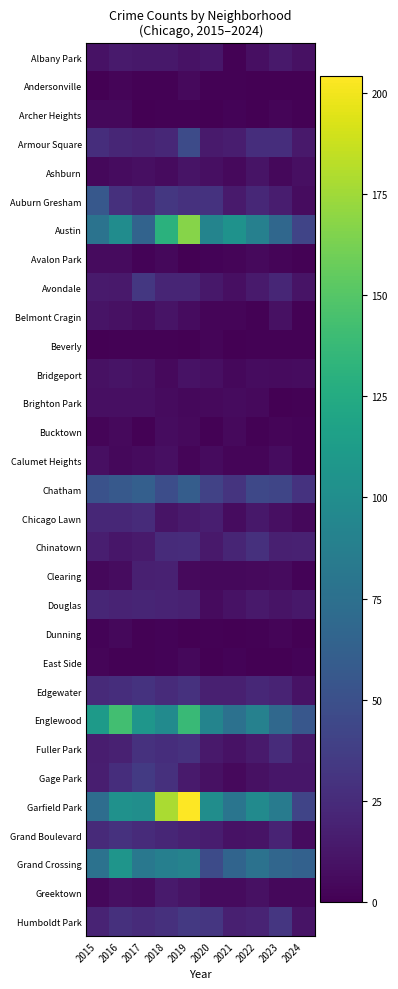

Reading left to right, list all the values displayed in this chart.

Albany Park: 2015=10	2016=15	2017=13	2018=13	2019=10	2020=12	2021=1	2022=8	2023=14	2024=9
Andersonville: 2015=0	2016=3	2017=1	2018=1	2019=5	2020=1	2021=1	2022=0	2023=0	2024=0
Archer Heights: 2015=4	2016=4	2017=0	2018=1	2019=1	2020=0	2021=2	2022=0	2023=3	2024=1
Armour Square: 2015=27	2016=22	2017=20	2018=23	2019=47	2020=15	2021=16	2022=27	2023=27	2024=14
Ashburn: 2015=4	2016=7	2017=8	2018=6	2019=11	2020=8	2021=5	2022=11	2023=4	2024=8
Auburn Gresham: 2015=56	2016=28	2017=23	2018=33	2019=29	2020=30	2021=15	2022=23	2023=16	2024=7
Austin: 2015=78	2016=99	2017=65	2018=130	2019=167	2020=92	2021=104	2022=89	2023=68	2024=42
Avalon Park: 2015=6	2016=6	2017=2	2018=4	2019=0	2020=2	2021=3	2022=5	2023=3	2024=1
Avondale: 2015=15	2016=14	2017=33	2018=21	2019=21	2020=13	2021=8	2022=15	2023=22	2024=11
Belmont Cragin: 2015=11	2016=9	2017=7	2018=11	2019=7	2020=3	2021=3	2022=1	2023=9	2024=1
Beverly: 2015=0	2016=1	2017=1	2018=1	2019=0	2020=3	2021=0	2022=1	2023=1	2024=1
Bridgeport: 2015=9	2016=11	2017=9	2018=5	2019=10	2020=8	2021=4	2022=7	2023=6	2024=7
Brighton Park: 2015=8	2016=8	2017=8	2018=6	2019=4	2020=5	2021=6	2022=5	2023=0	2024=1
Bucktown: 2015=3	2016=5	2017=1	2018=7	2019=5	2020=1	2021=5	2022=1	2023=3	2024=2
Calumet Heights: 2015=8	2016=4	2017=6	2018=8	2019=3	2020=6	2021=3	2022=3	2023=7	2024=2
Chatham: 2015=51	2016=57	2017=62	2018=48	2019=60	2020=40	2021=31	2022=44	2023=43	2024=30
Chicago Lawn: 2015=23	2016=23	2017=25	2018=11	2019=15	2020=17	2021=7	2022=13	2023=8	2024=4
Chinatown: 2015=17	2016=12	2017=15	2018=25	2019=26	2020=14	2021=21	2022=28	2023=18	2024=19
Clearing: 2015=4	2016=7	2017=18	2018=19	2019=5	2020=4	2021=4	2022=5	2023=6	2024=2
Douglas: 2015=22	2016=20	2017=21	2018=20	2019=19	2020=6	2021=10	2022=14	2023=11	2024=13
Dunning: 2015=2	2016=4	2017=1	2018=2	2019=0	2020=1	2021=0	2022=1	2023=3	2024=0
East Side: 2015=3	2016=1	2017=1	2018=2	2019=4	2020=0	2021=2	2022=0	2023=0	2024=2
Edgewater: 2015=24	2016=27	2017=30	2018=25	2019=29	2020=18	2021=18	2022=23	2023=20	2024=10
Englewood: 2015=111	2016=142	2017=107	2018=98	2019=138	2020=92	2021=76	2022=90	2023=69	2024=55
Fuller Park: 2015=16	2016=19	2017=29	2018=27	2019=29	2020=14	2021=10	2022=15	2023=25	2024=13
Gage Park: 2015=17	2016=27	2017=35	2018=28	2019=15	2020=9	2021=5	2022=9	2023=12	2024=12
Garfield Park: 2015=73	2016=103	2017=101	2018=178	2019=204	2020=100	2021=79	2022=98	2023=85	2024=42
Grand Boulevard: 2015=24	2016=29	2017=25	2018=22	2019=19	2020=16	2021=10	2022=11	2023=20	2024=7
Grand Crossing: 2015=77	2016=106	2017=82	2018=88	2019=91	2020=47	2021=66	2022=77	2023=67	2024=63
Greektown: 2015=4	2016=8	2017=7	2018=15	2019=11	2020=6	2021=6	2022=9	2023=4	2024=4
Humboldt Park: 2015=20	2016=28	2017=25	2018=28	2019=34	2020=32	2021=18	2022=20	2023=32	2024=11